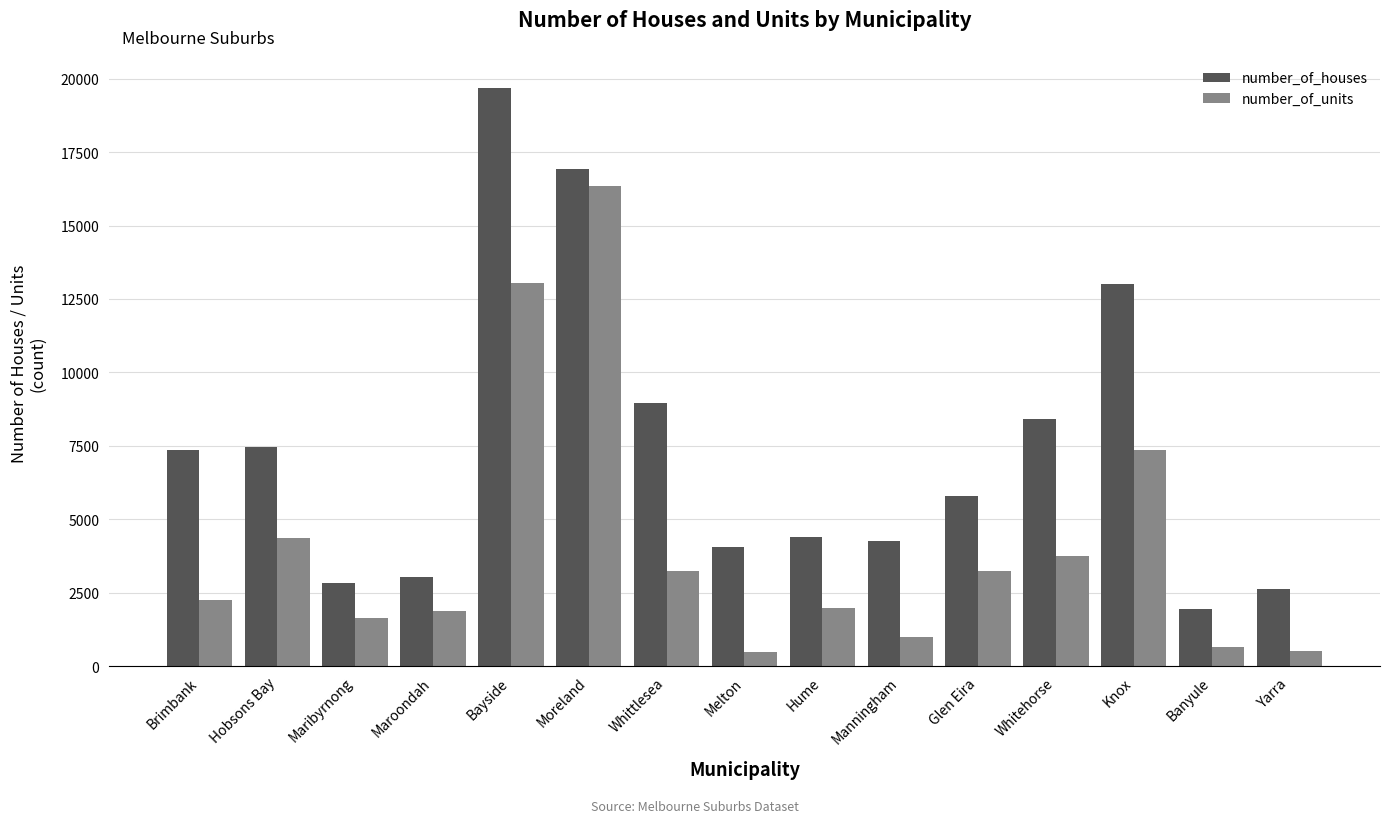

What is the maximum value shown in the chart?

19695